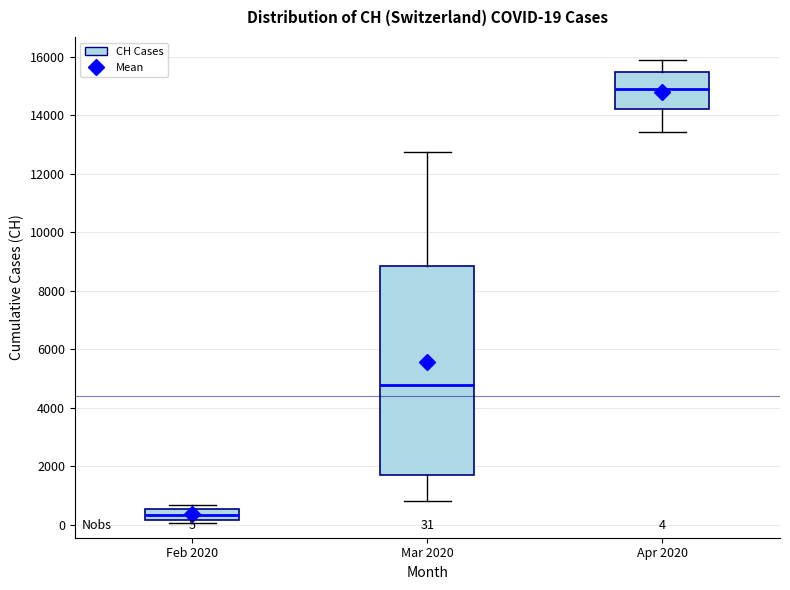

Comparing the boxes themselves (not the whiskers), which one is the tallest?

Mar 2020